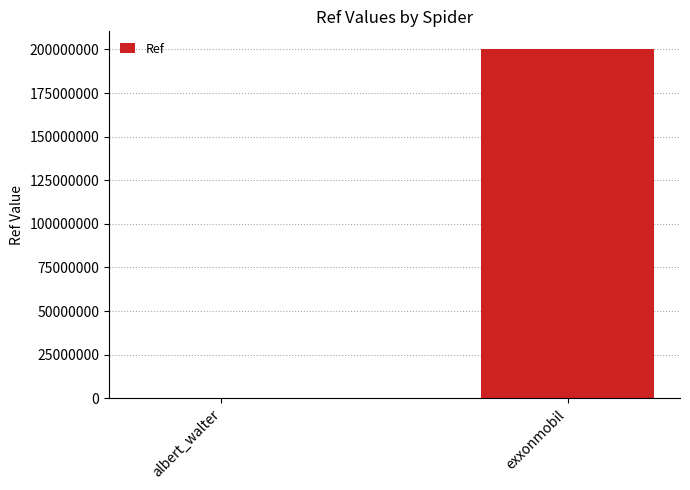

At which category does the chart reach its peak across all series?

exxonmobil